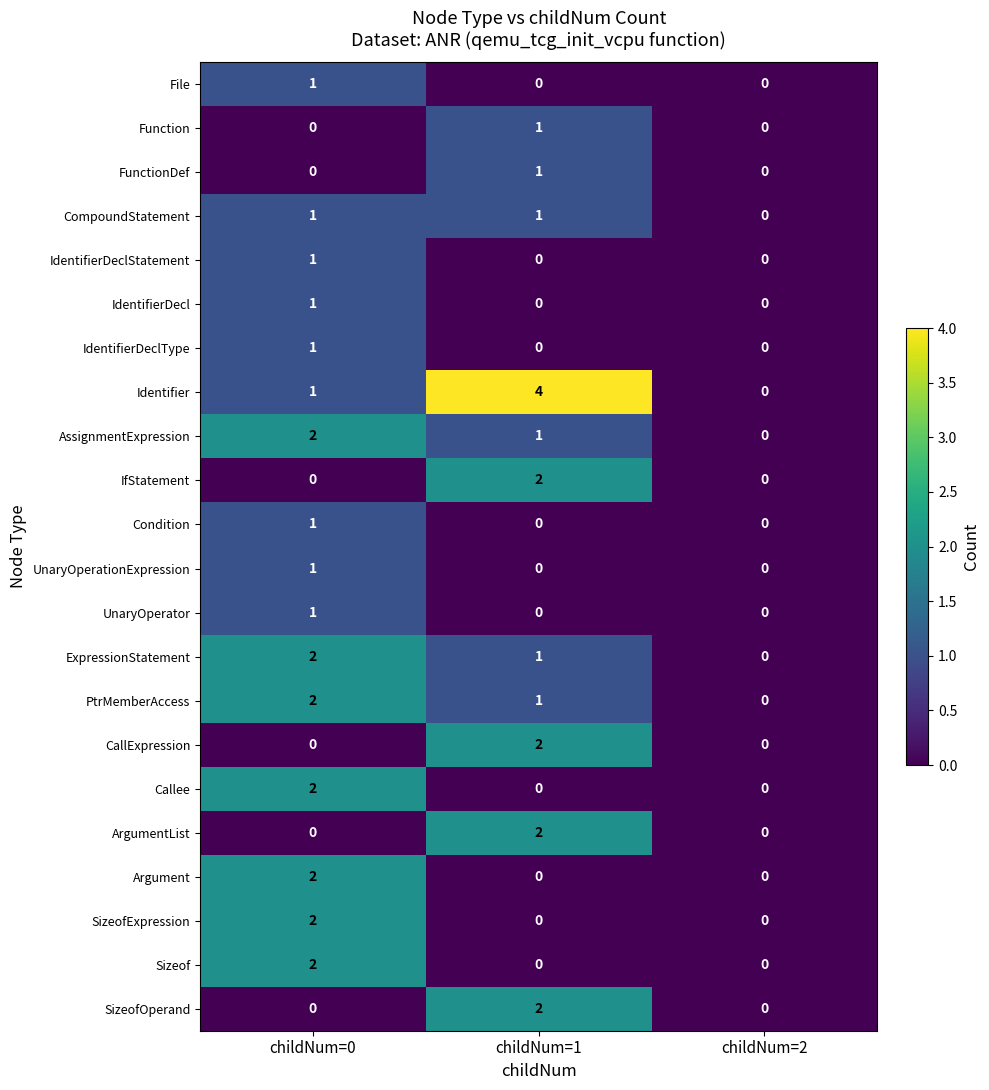

How many series are shown in this chart?

22